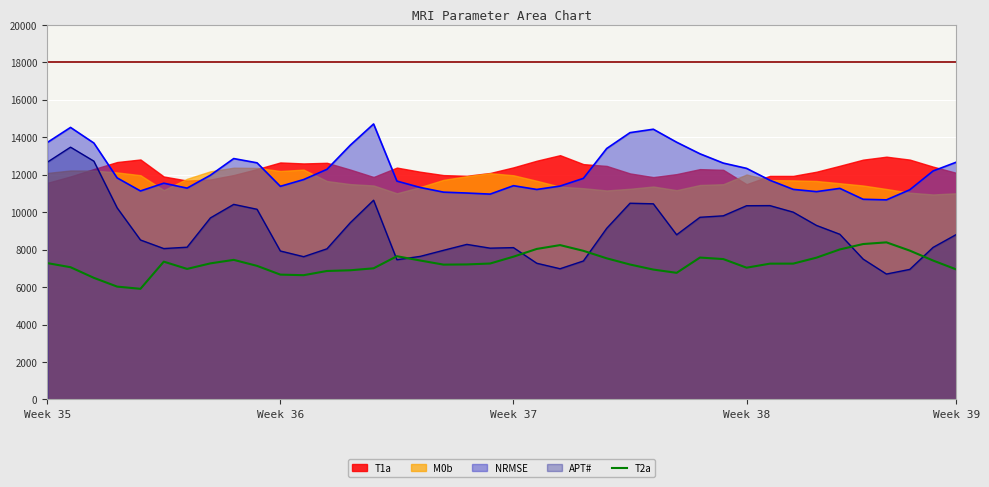

Which category has the highest value across all series?

36